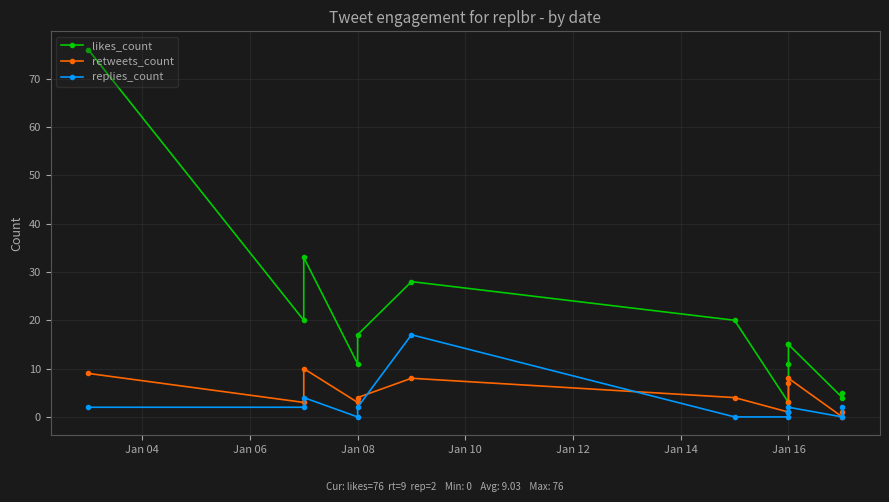

In likes_count, how many points are higher than both neighbors (excluding endpoints)?

2